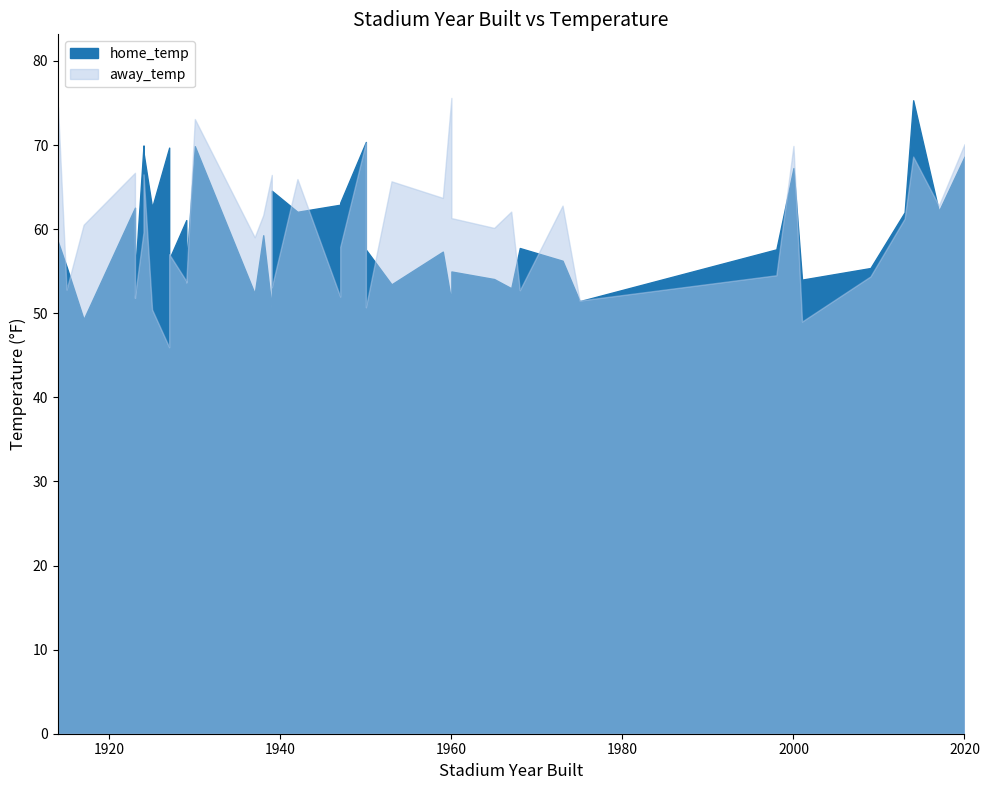

What is the lowest value of the away_temp series?

46.0